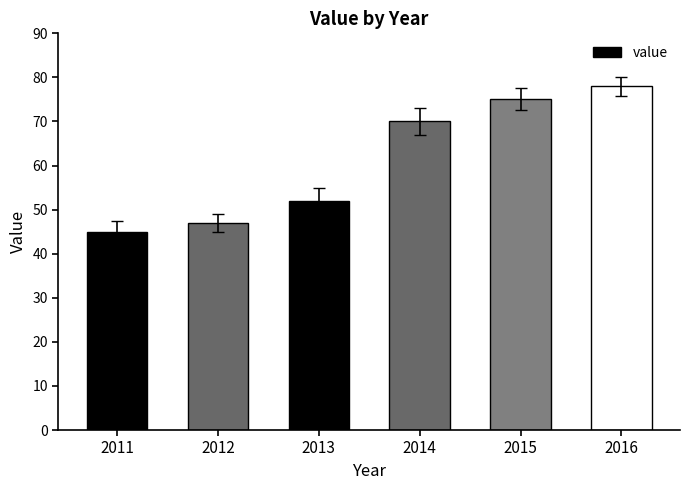

True or false: the data shows 52 at 2013.

True